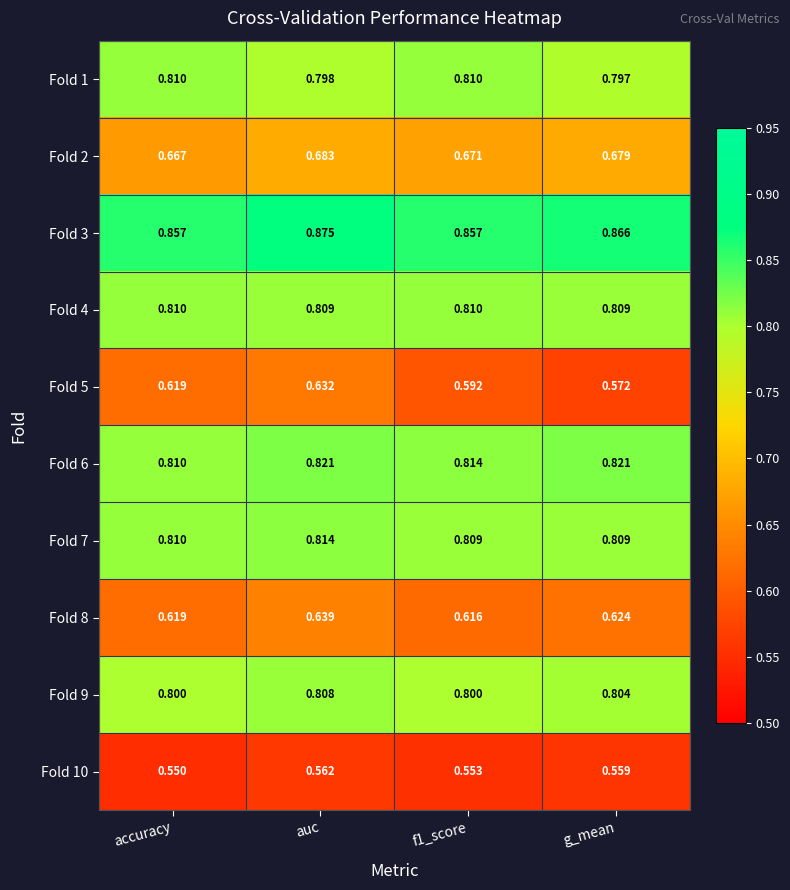

Between accuracy and g_mean, which series saw the biggest shift?

Fold 5